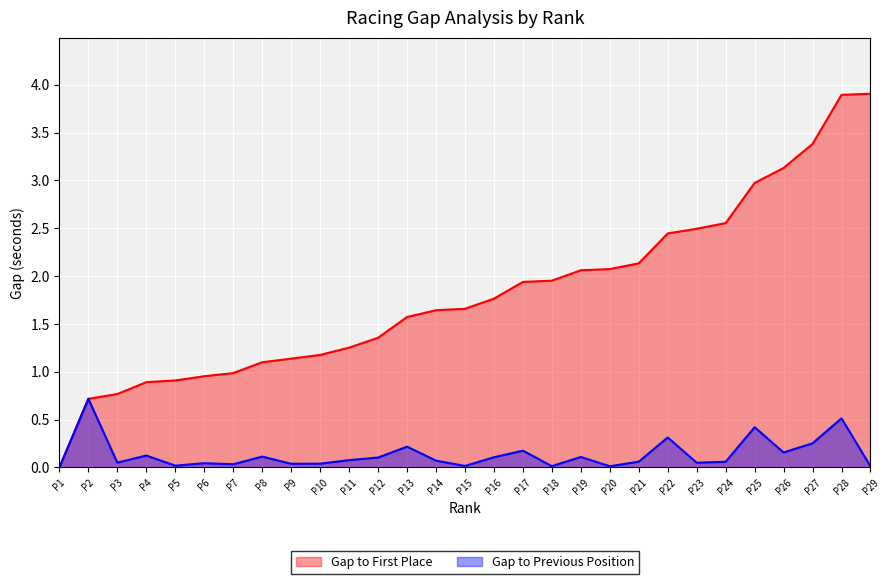

List the series in order of their overall mean, highest first.

Gap to First Place, Gap to Previous Position